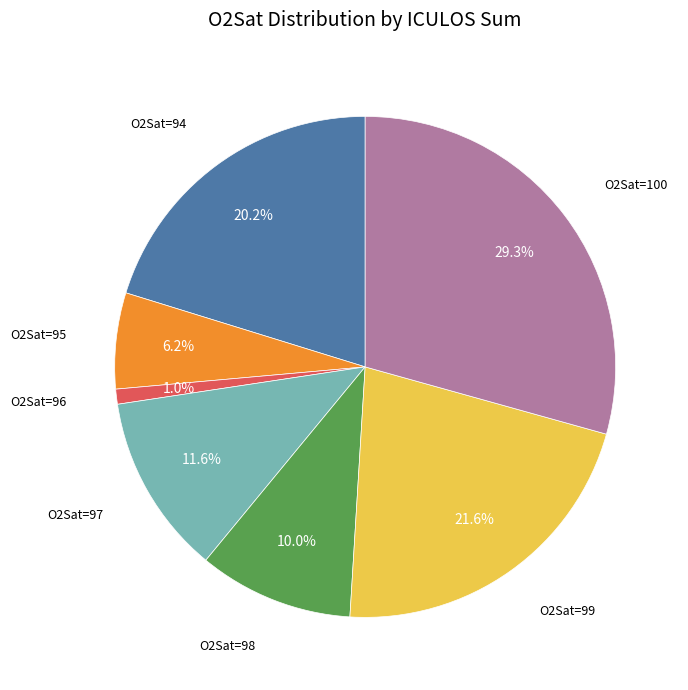

What is the smallest slice in the pie chart?

O2Sat=96